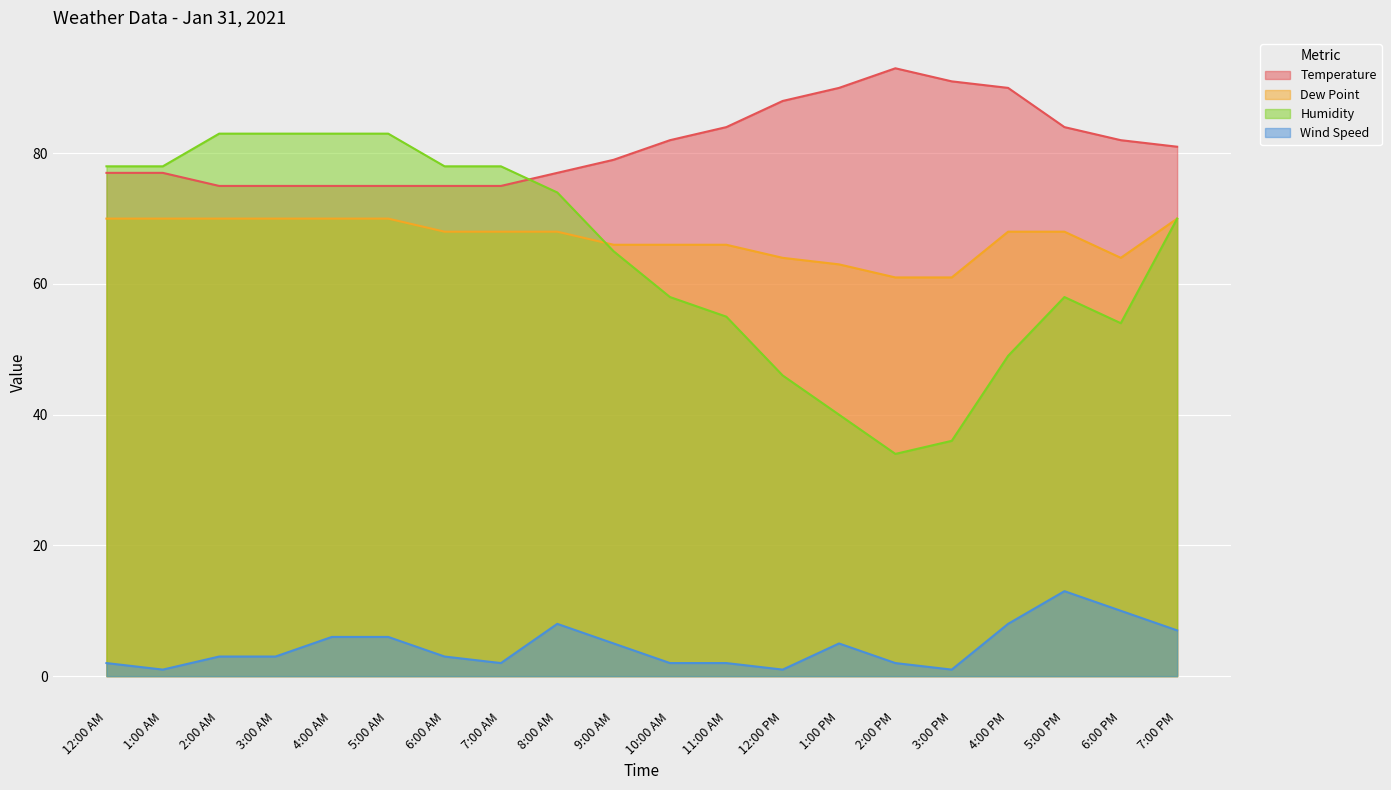

What is the value of the Dew Point point at the 19th from the left?

64